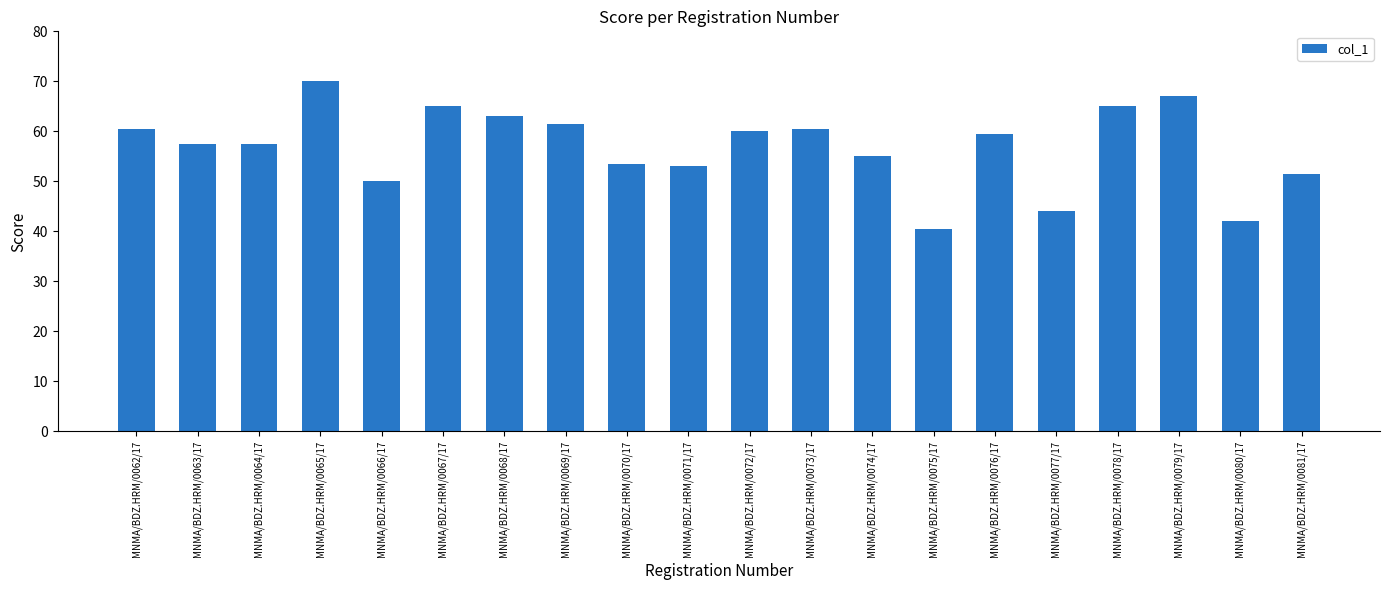

True or false: the data shows 88.5 at MNMA/BDZ.HRM/0067/17.

False